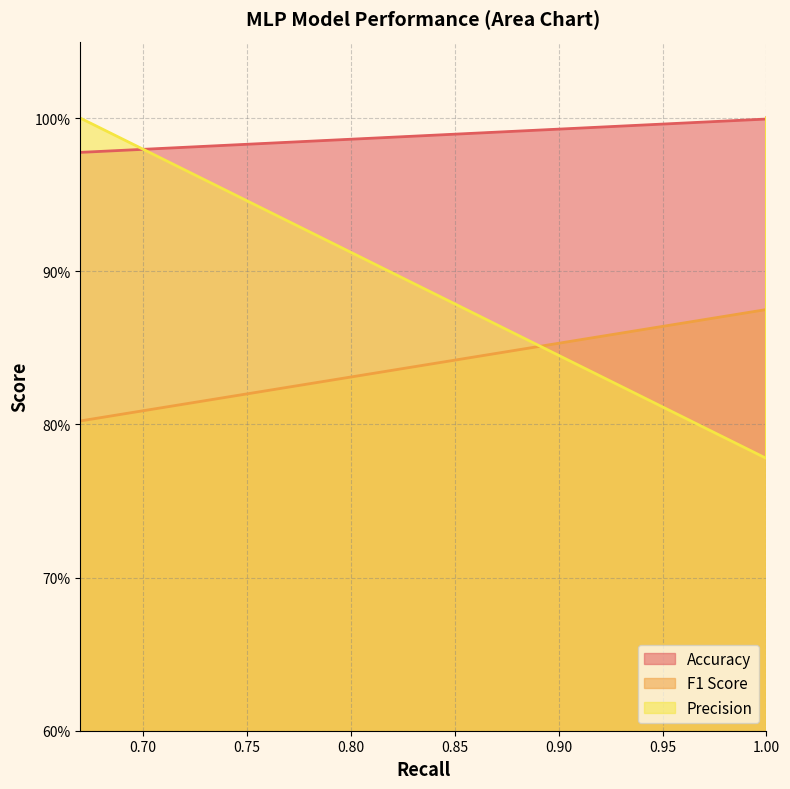

At which label is F1 Score closest to 0?

0.6698039215686274